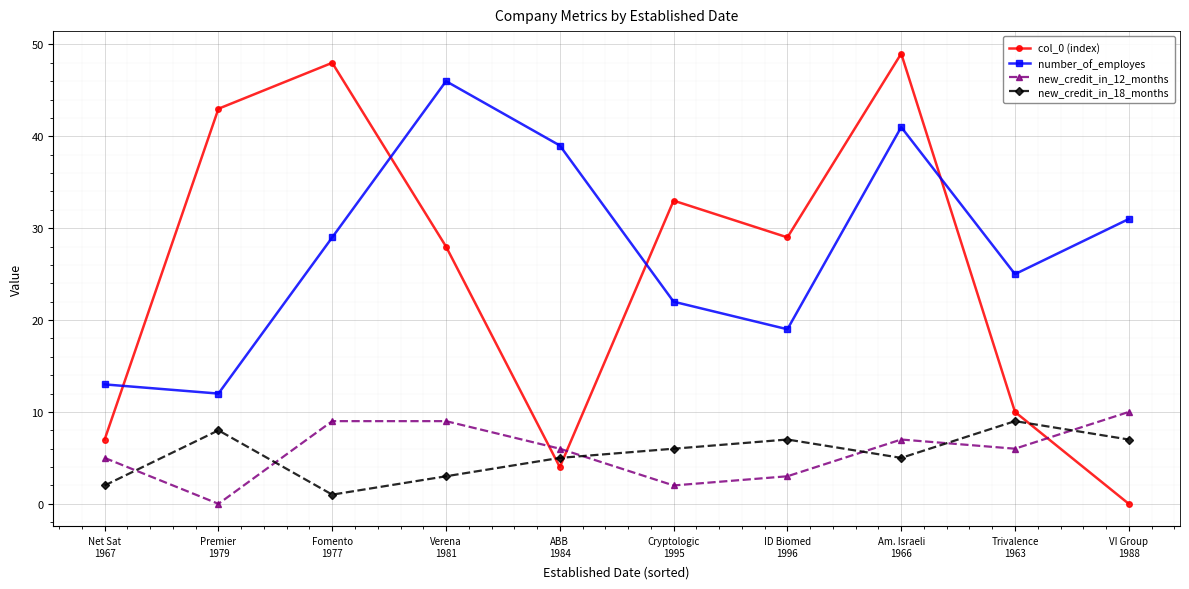

Which series has the largest range (max minus min)?

col_0 (index)